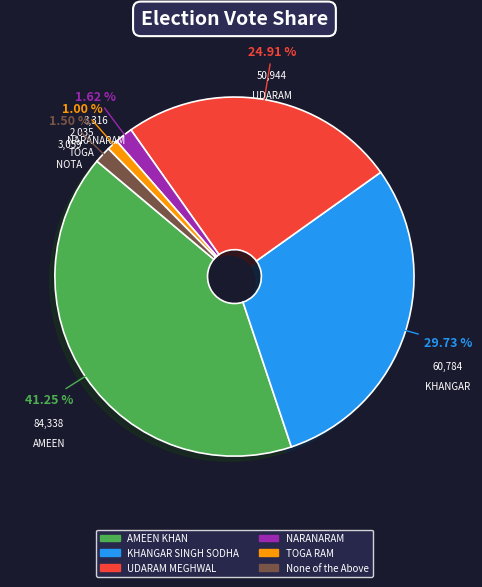

Is there a majority slice in this chart?

No